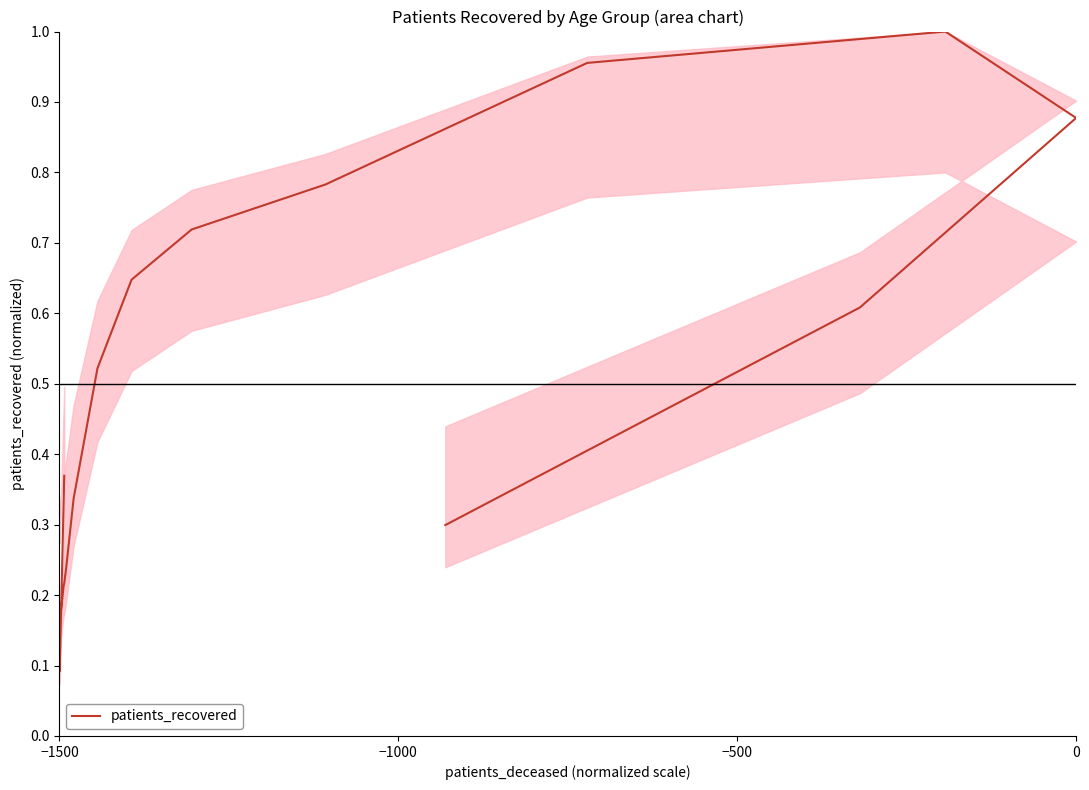

The chart shows a value of 0.0 at −1000. True or false?

False